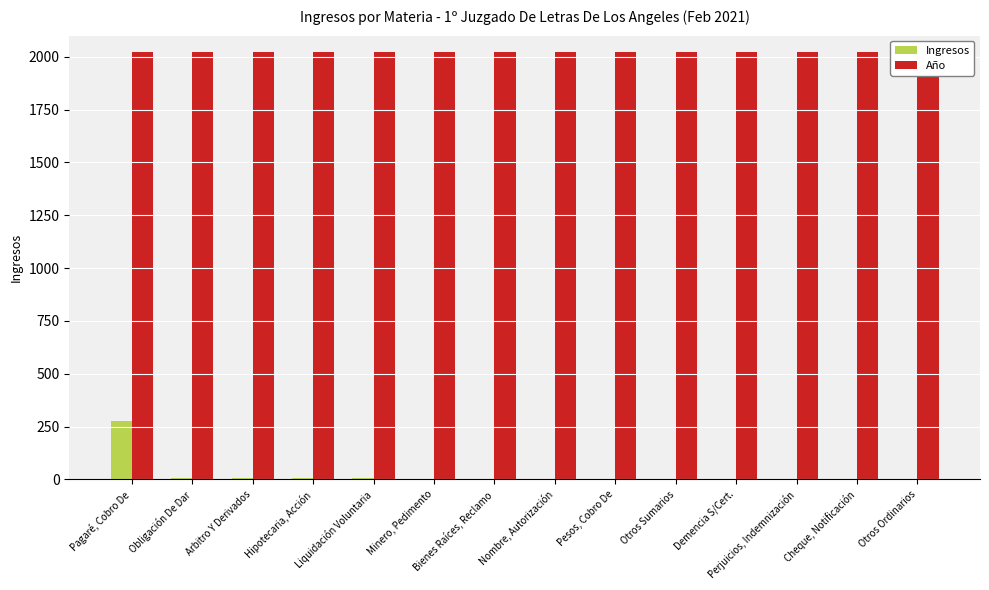

Is it true that Año equals 2021 at Pagaré, Cobro De?

True